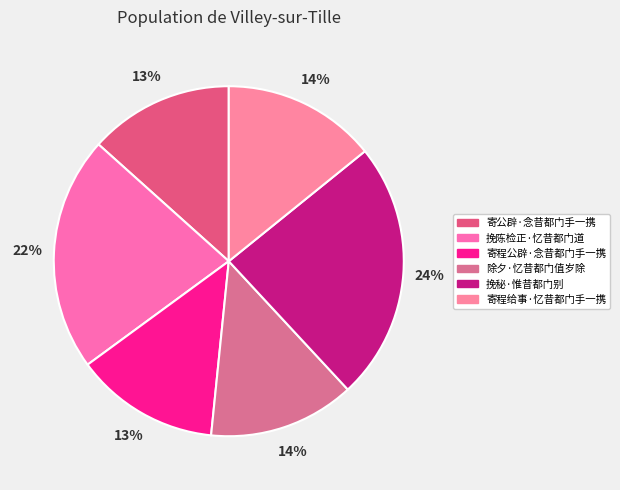

To the nearest percent, what portion does 寄程公辟·念昔都门手一携 represent?

13%